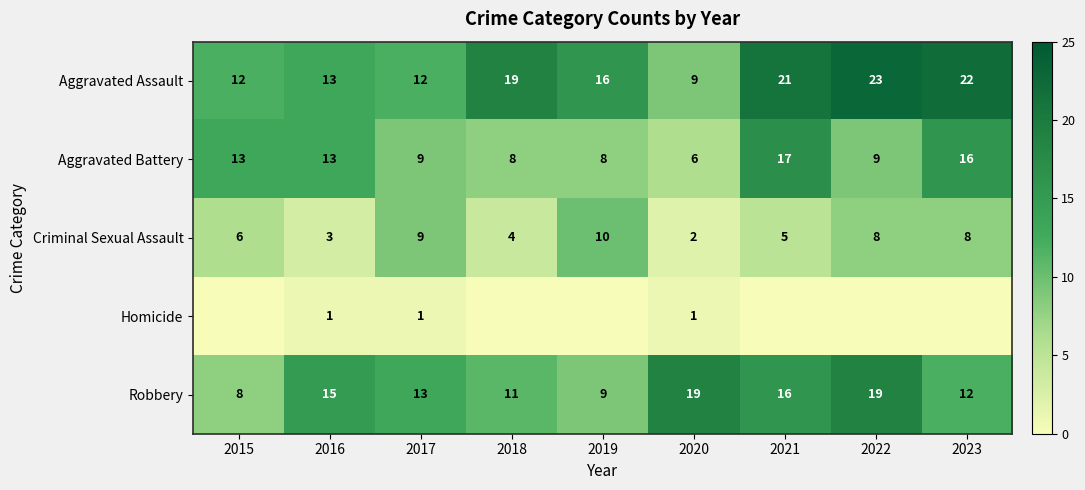

Which label corresponds to the largest value in the chart?

2022